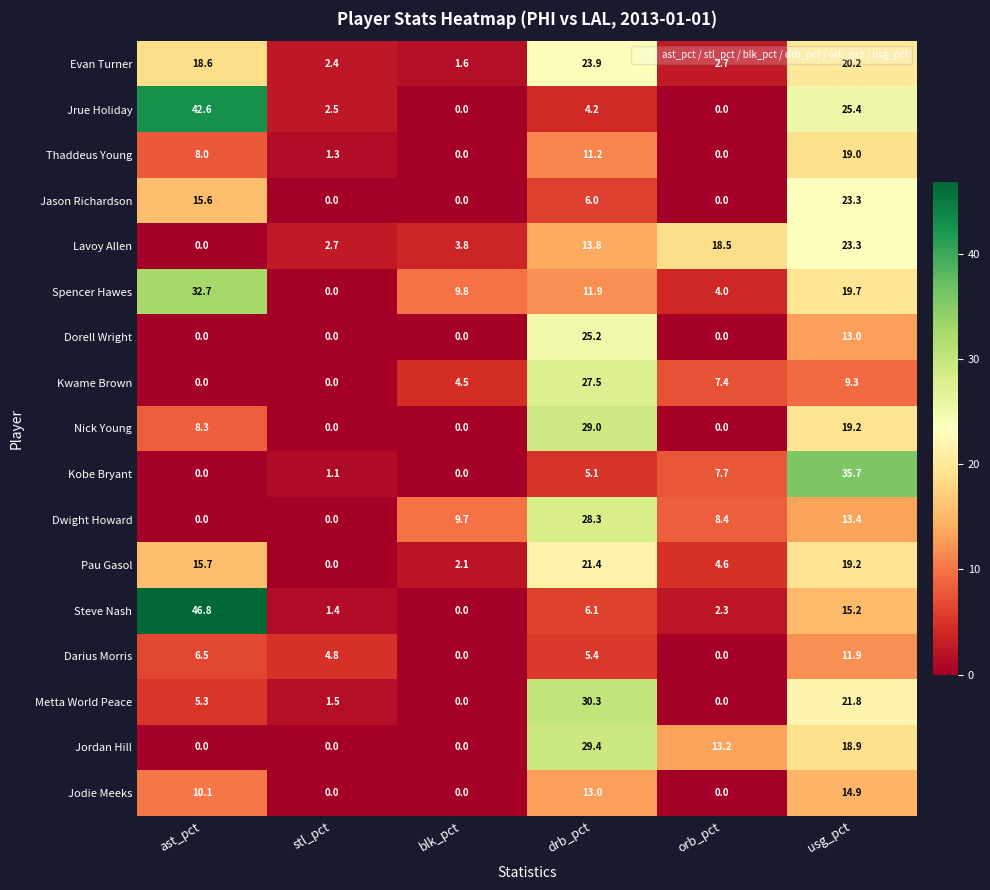

Where is Darius Morris nearest to the value 5?

stl_pct